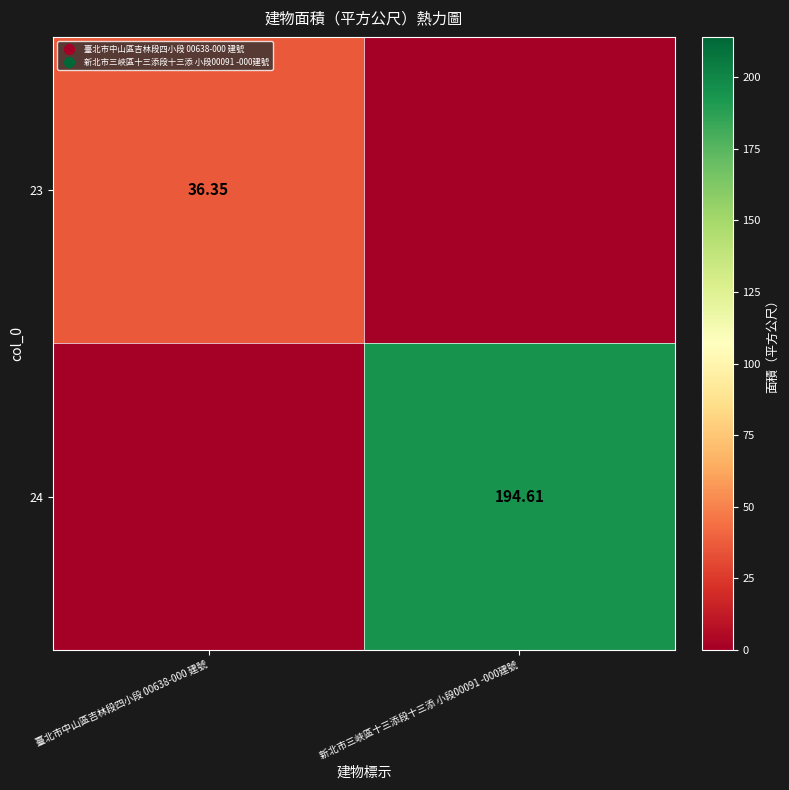

Which category has the highest value across all series?

新北市三峽區十三添段十三添 小段00091 -000建號